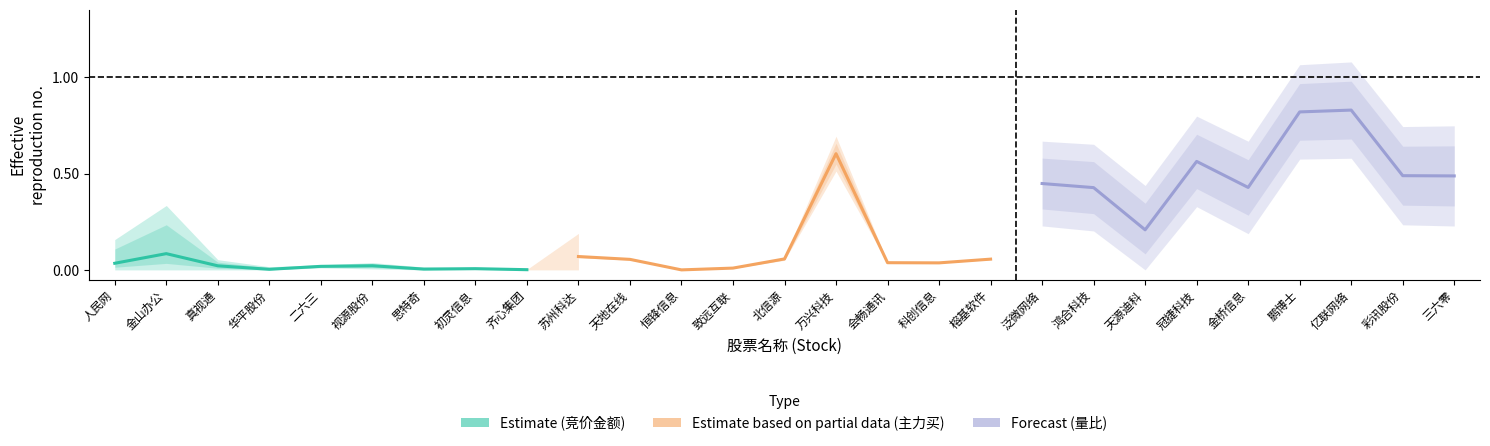

The value of Estimate based on partial data (主力买) at 科创信息 is 0.0. True or false?

True